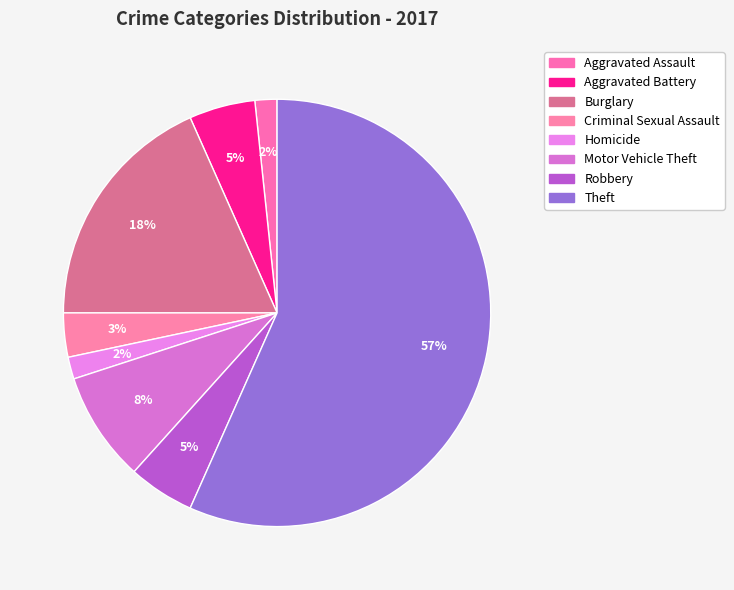

Count the number of slices in the pie.

8